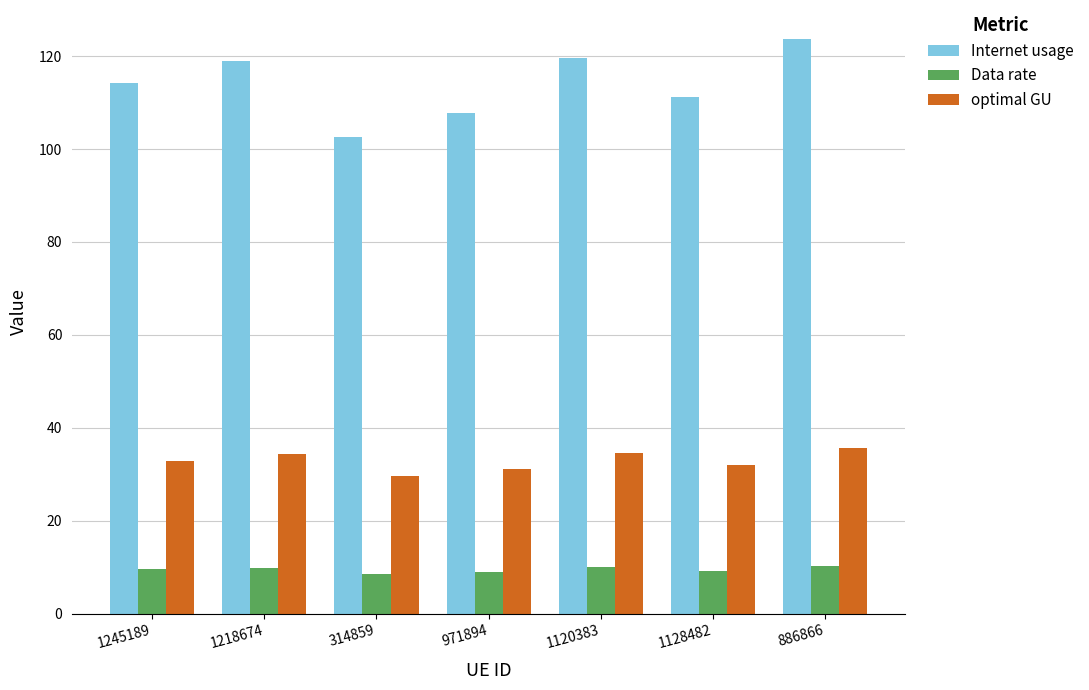

List the series in order of their peak value, highest first.

Internet usage, optimal GU, Data rate